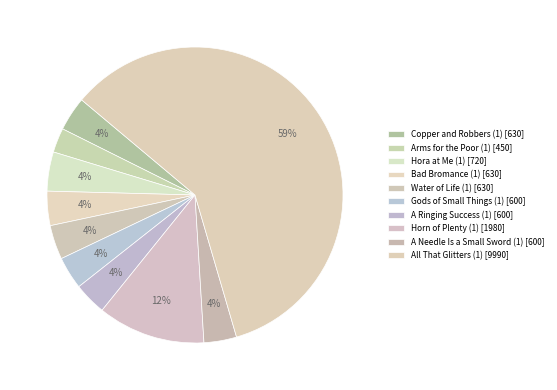

What percentage is NOT represented by All That Glitters (1)?

40.6%